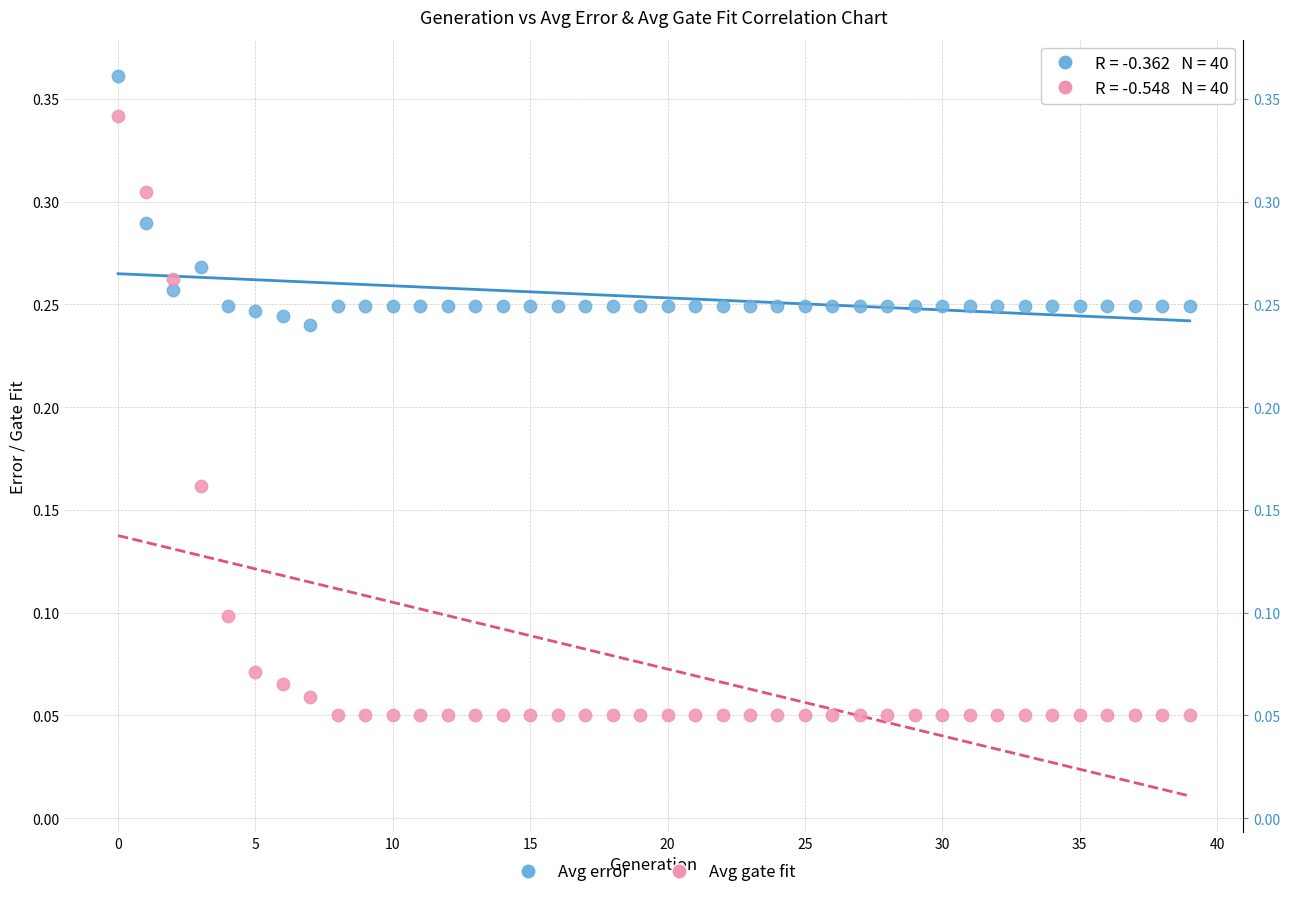

Which series has the widest spread of Y values?

Avg gate fit